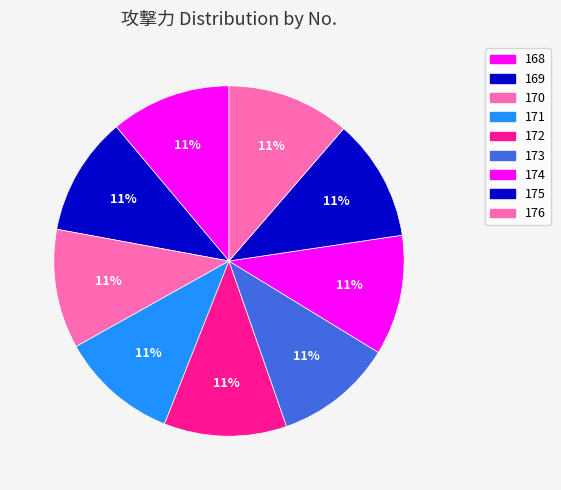

What percentage is the 172 slice, to the nearest percent?

11%